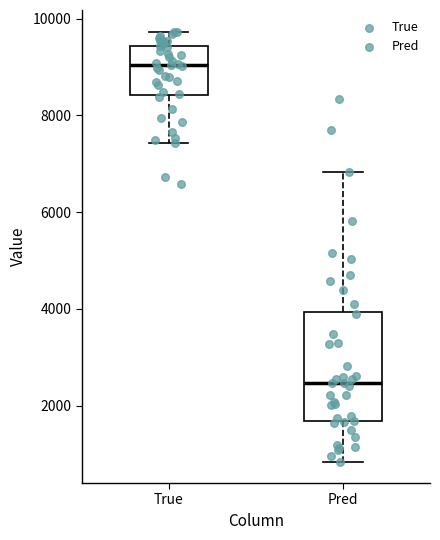

Which box has the highest median line?

True